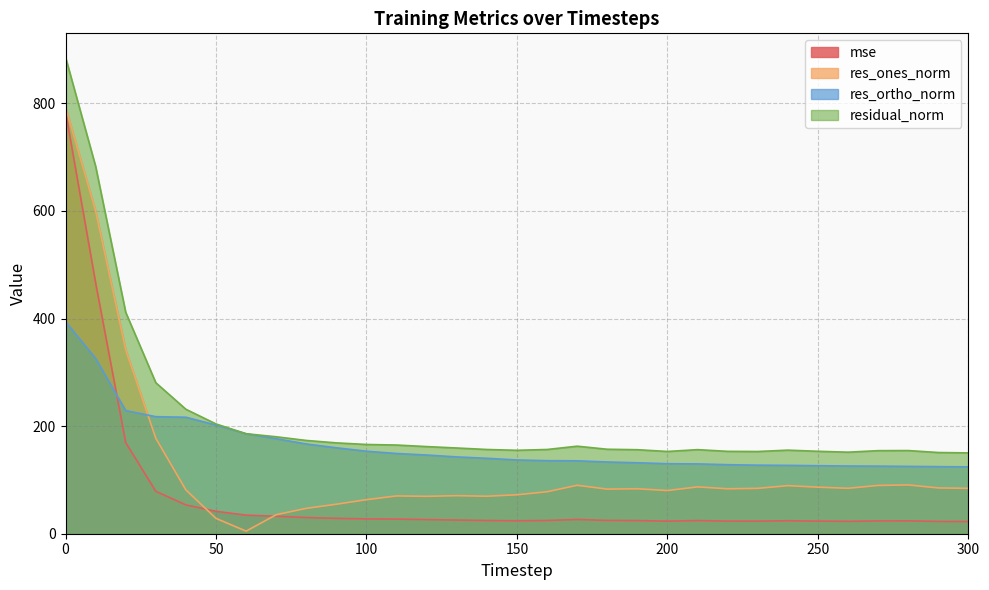

How many intersections are there between mse and res_ones_norm?

2